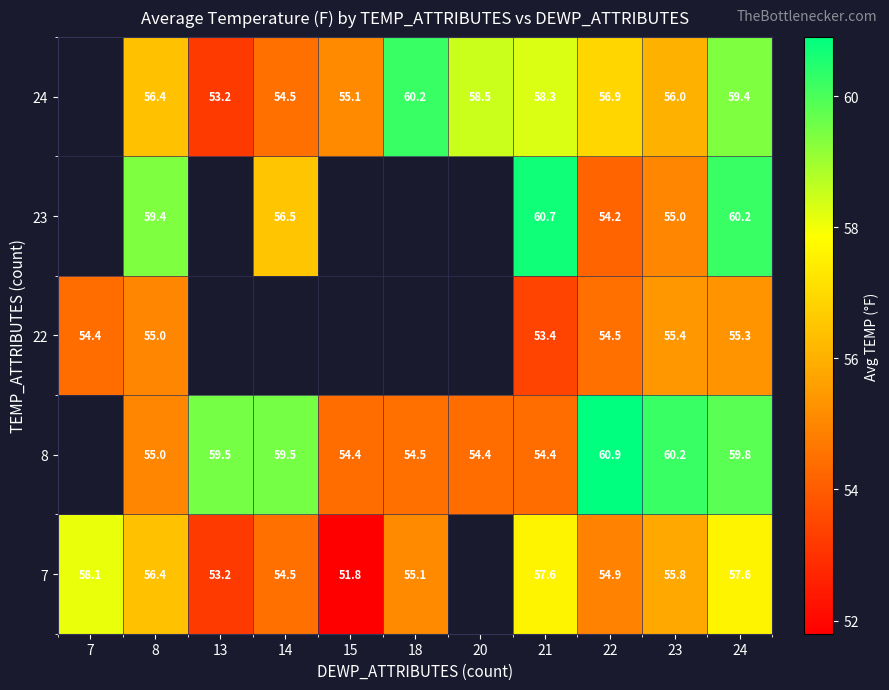

Rank the series at 23 from highest to lowest value.

8, 24, 7, 22, 23